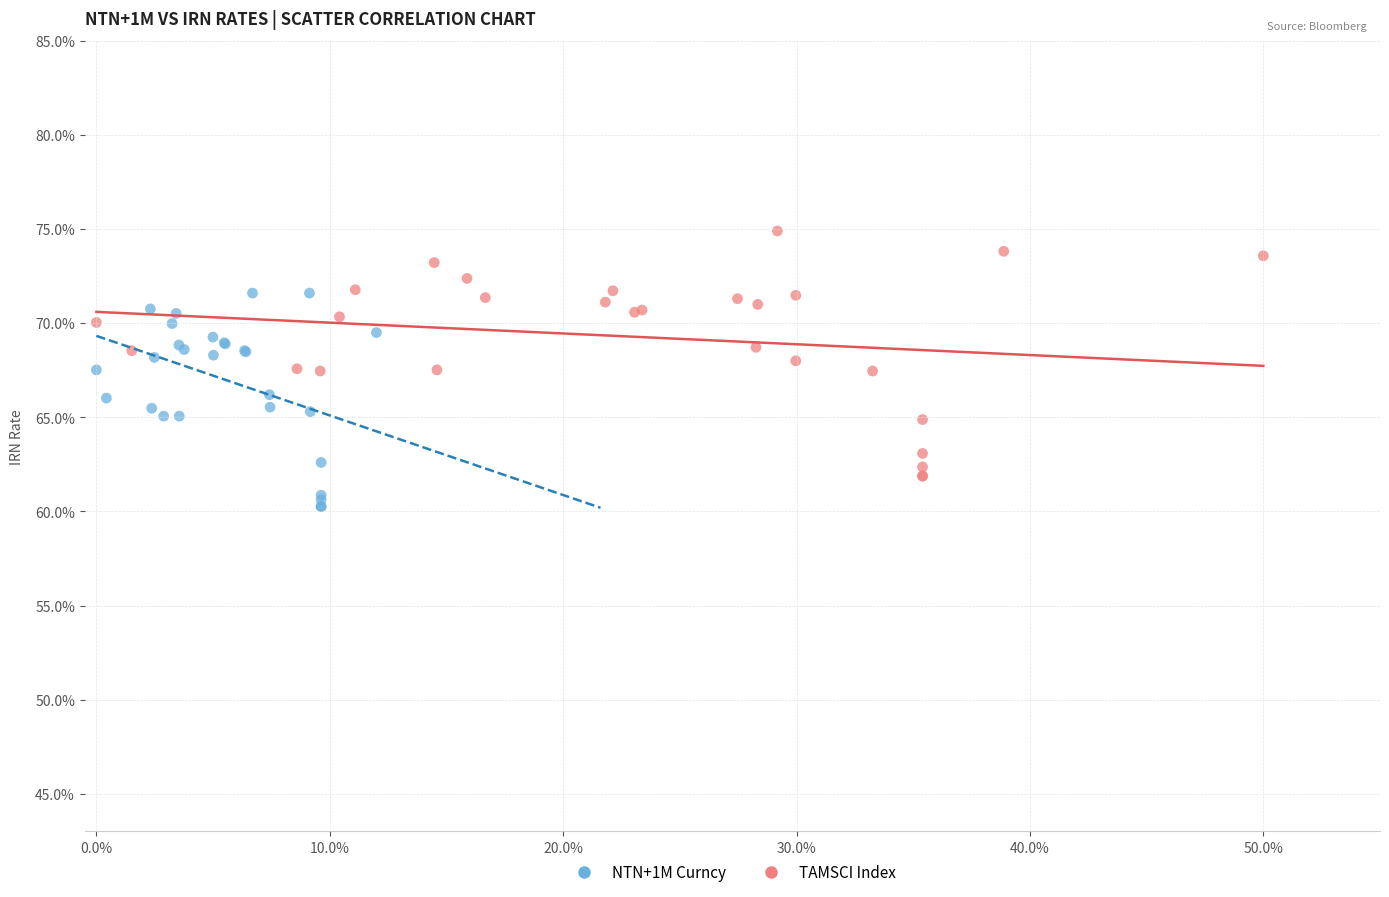

Which series contains the highest Y value?

TAMSCI Index